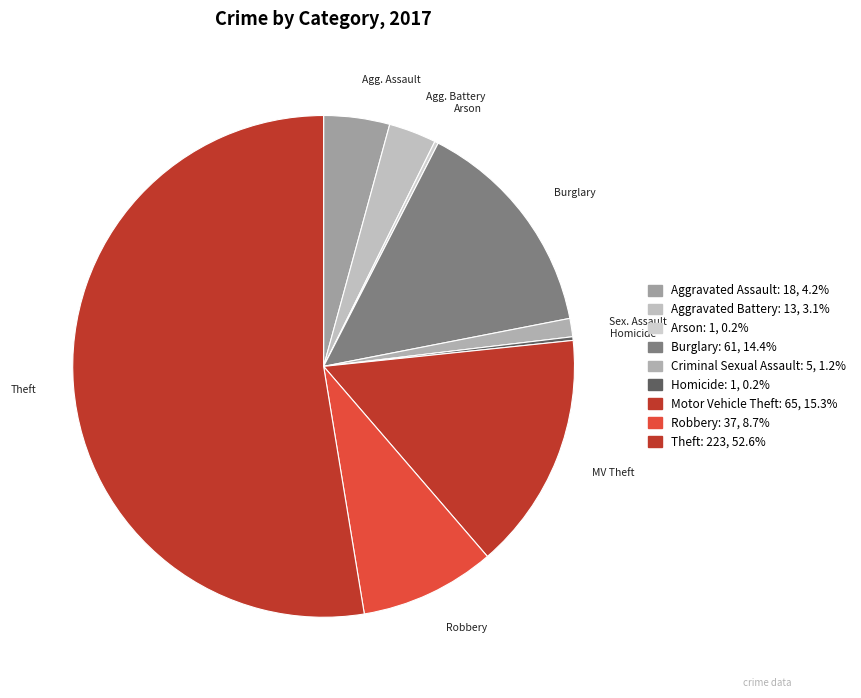

How many segments does this pie chart have?

9